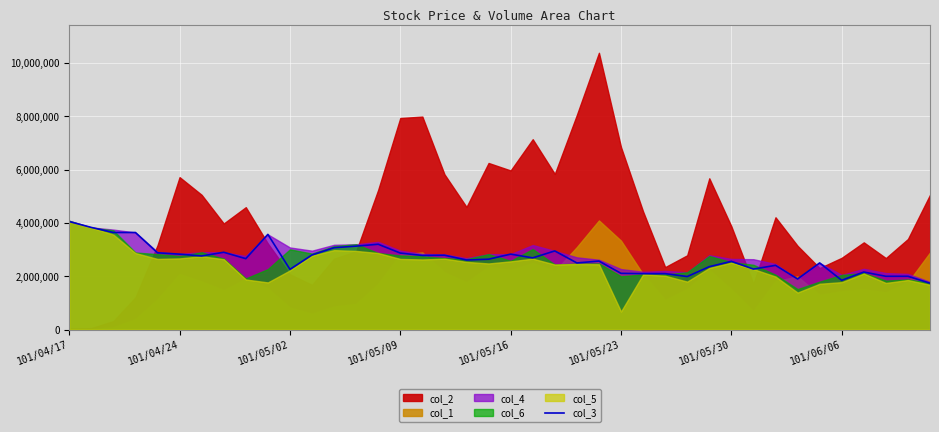

Between 12 and 33, which is larger?

12